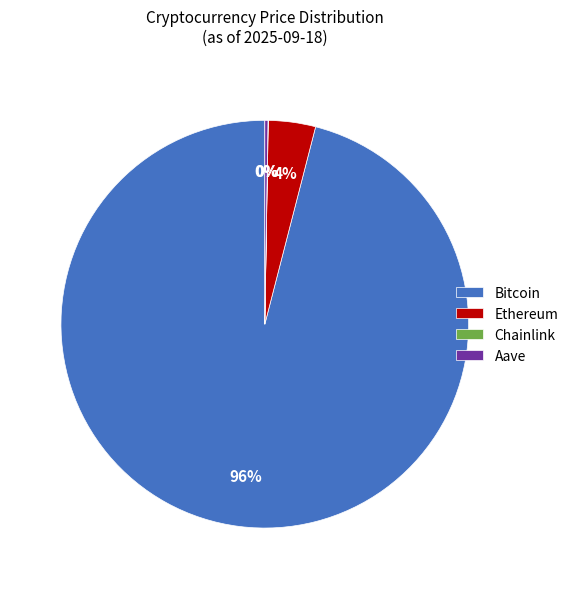

Do Ethereum and Bitcoin together represent more than half of the pie?

Yes